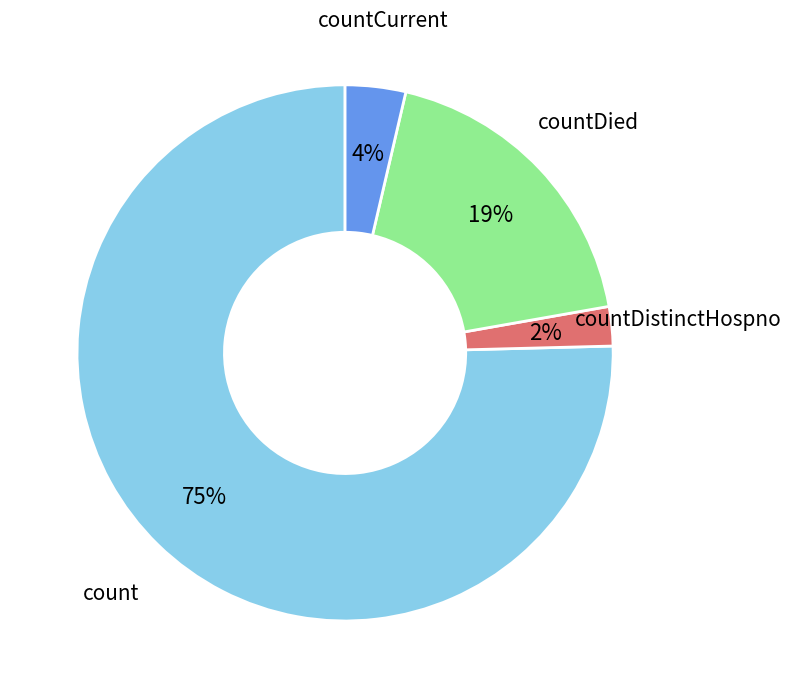

To the nearest percent, what is the difference between the largest and smallest slice percentages?

73%